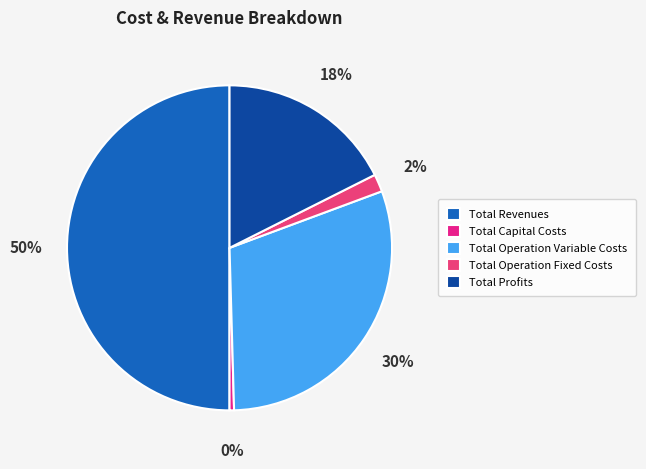

Rank the categories by value from highest to lowest.

Total Revenues, Total Operation Variable Costs, Total Profits, Total Operation Fixed Costs, Total Capital Costs